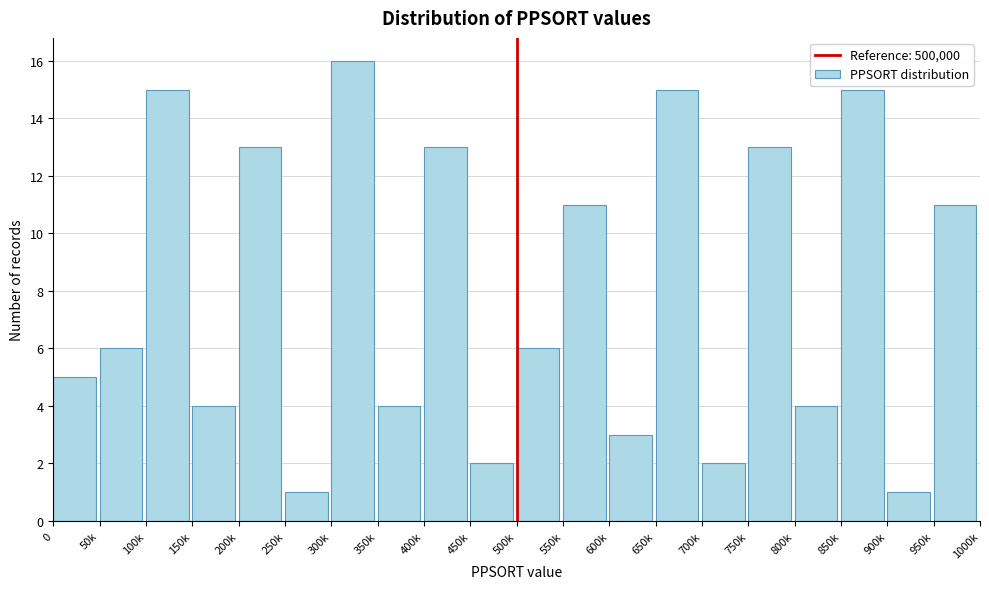

Reading right to left, what are all the values shown in this chart?

950k=11	900k=1	850k=15	800k=4	750k=13	700k=2	650k=15	600k=3	550k=11	500k=6	450k=2	400k=13	350k=4	300k=16	250k=1	200k=13	150k=4	100k=15	50k=6	0=5